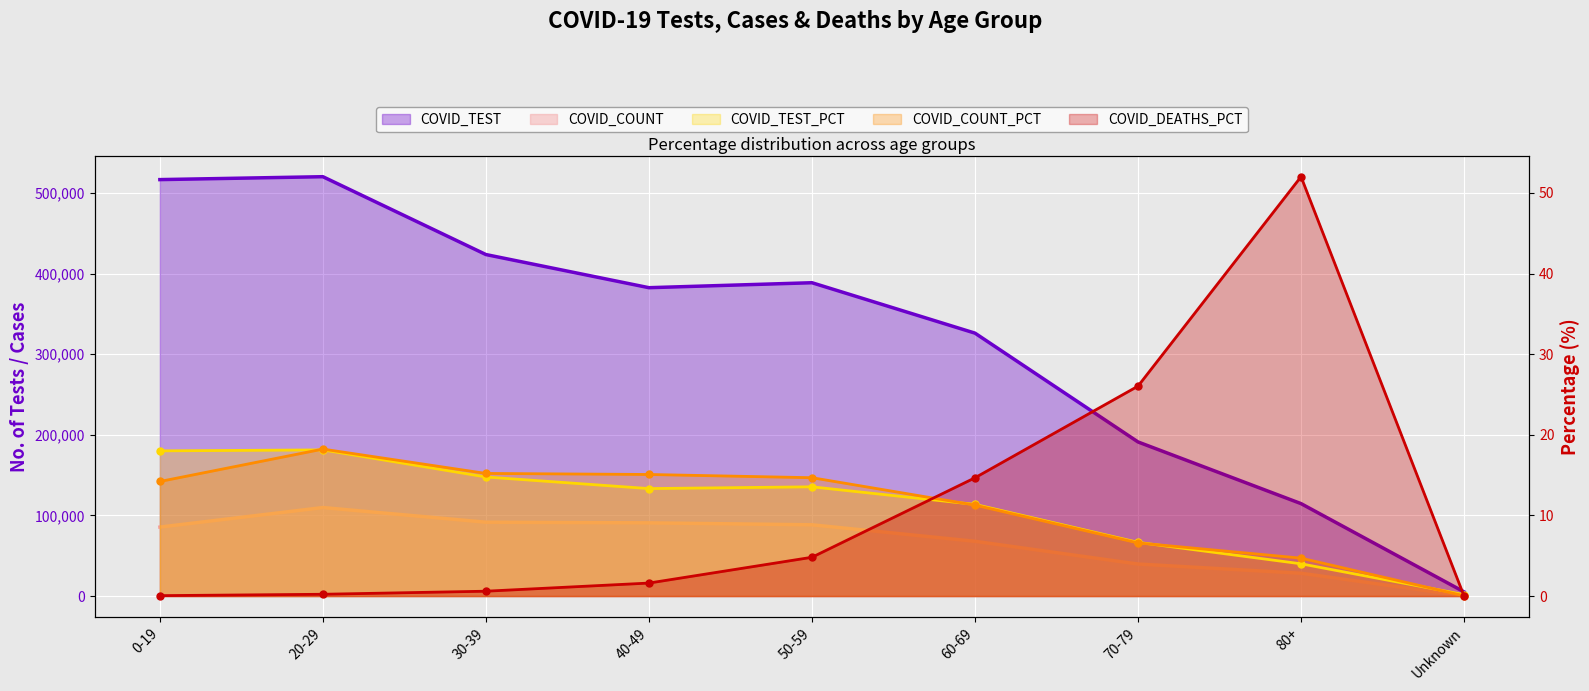

The COVID_TEST_PCT series shows 4.0 at 80+. True or false?

True